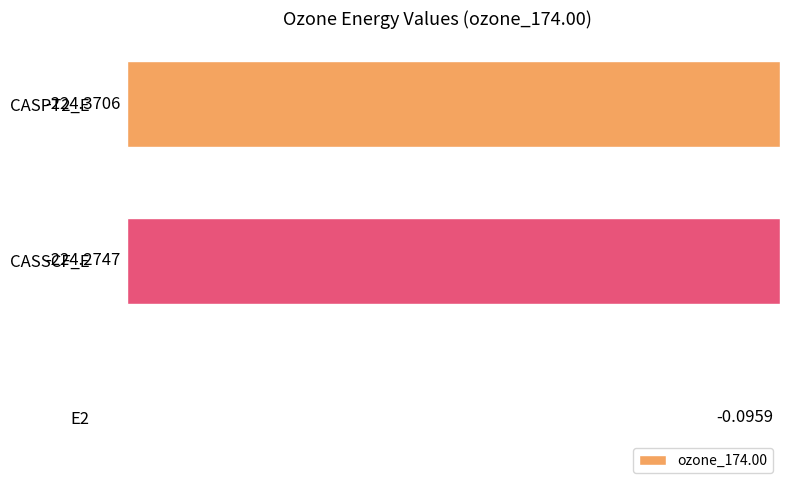

Between E2 and CASSCF_E, which is larger?

E2